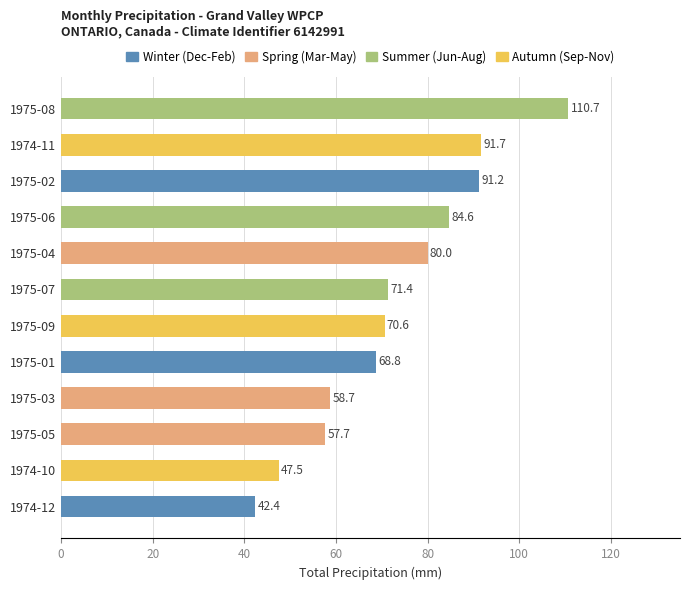

At which label is the value closest to 76?

1975-04